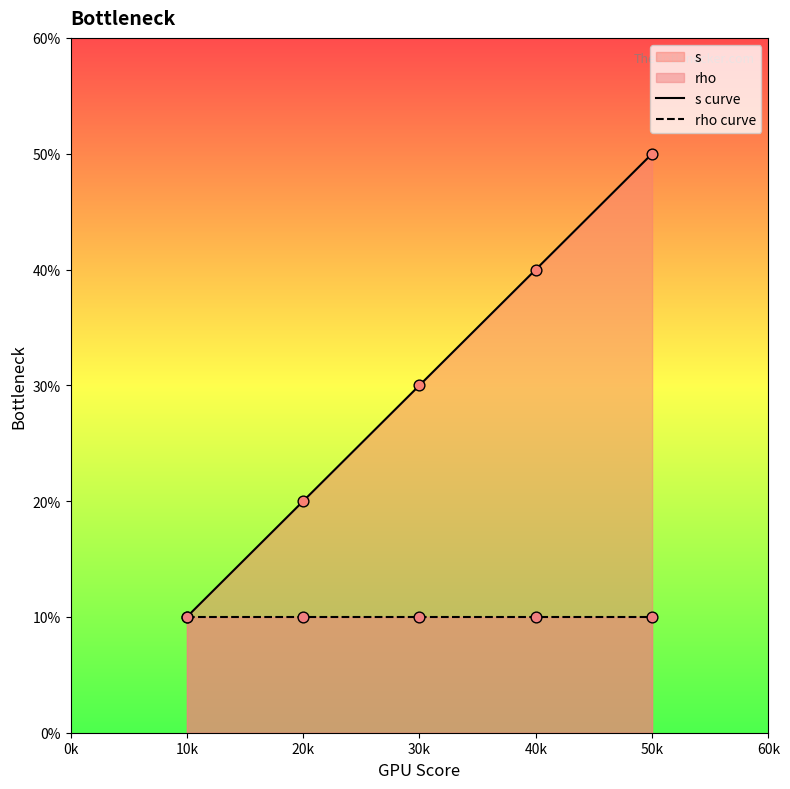

Which series contains the lowest Y value?

s curve